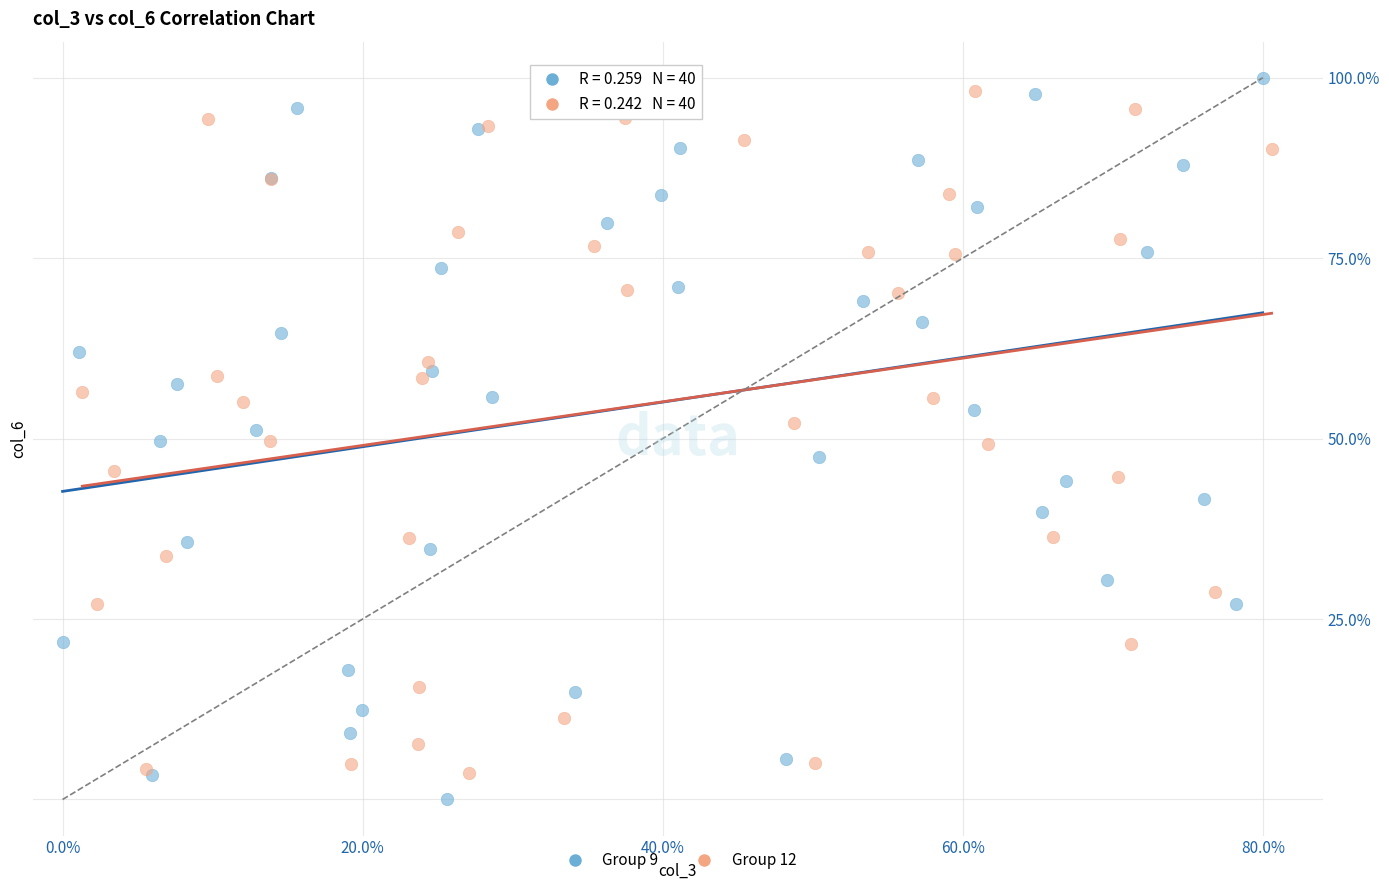

What are all the series names shown in the legend?

Group 9, Group 12